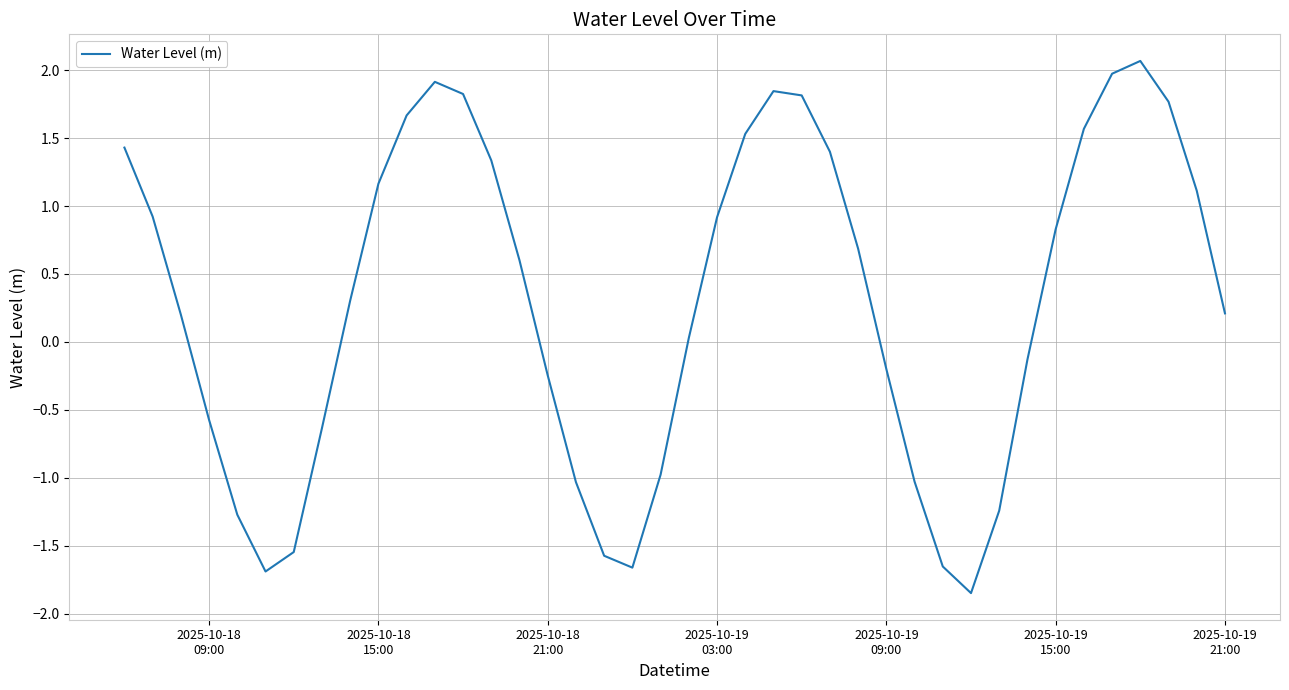

What is the greatest value displayed?

2.1